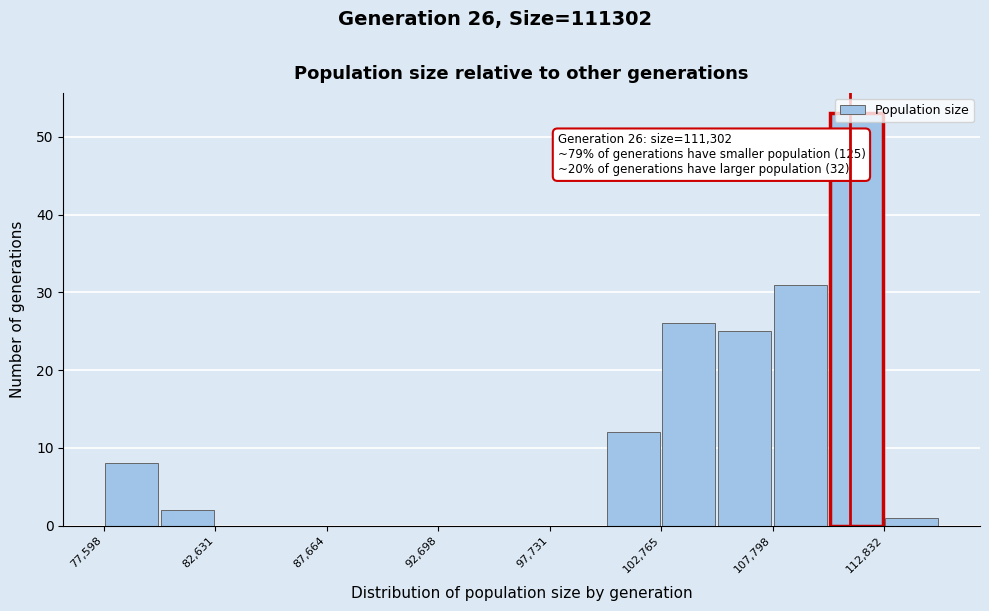

Read against the x-axis, roughly where is the centre of the tallest bar?

112000